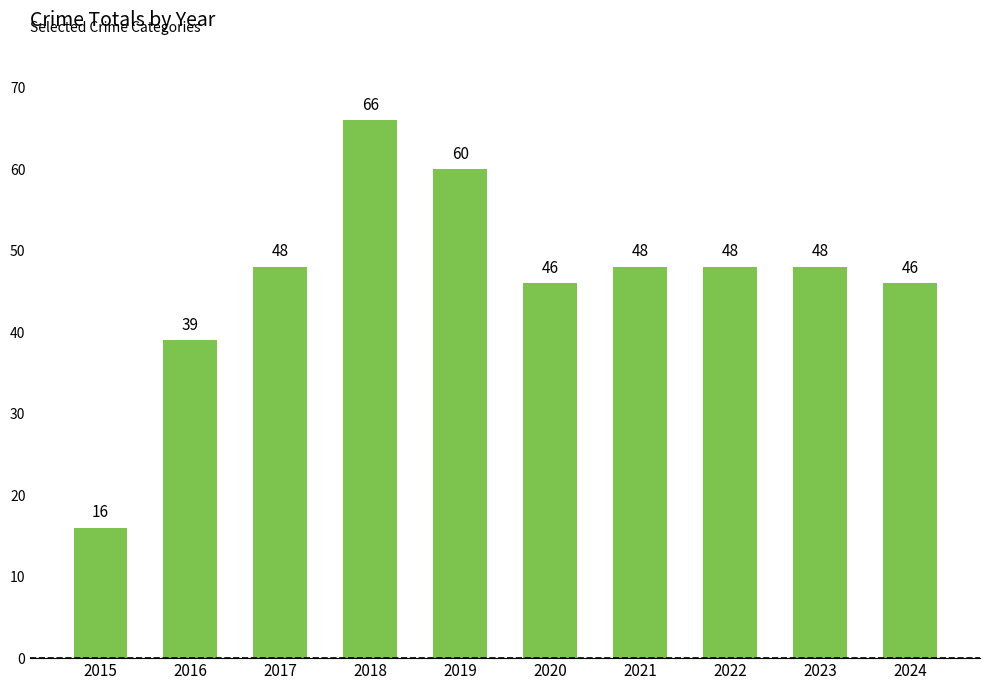

What is the ratio of the value at 2021 to the value at 2018?

0.7